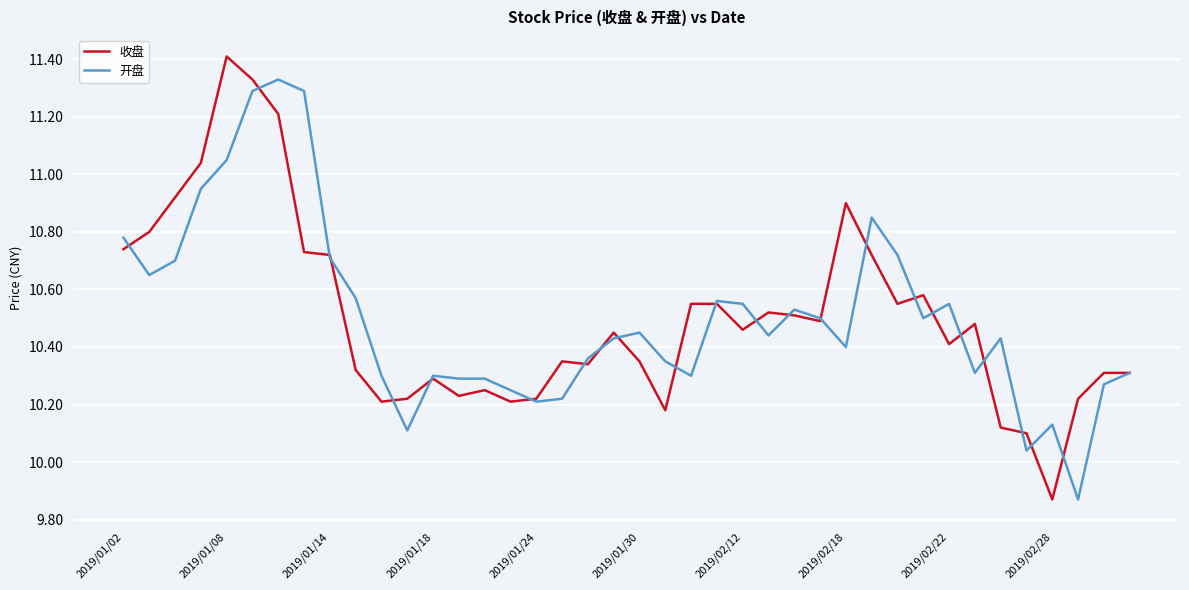

Which series has the largest range (max minus min)?

收盘